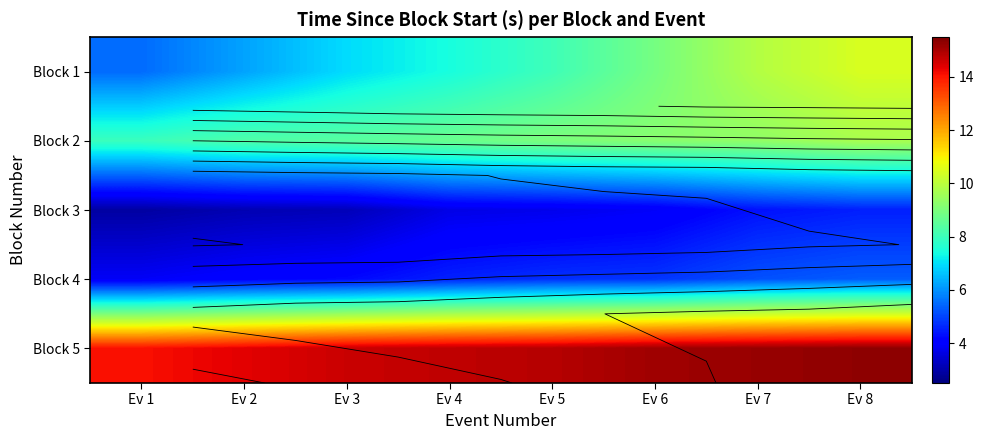

What is the difference between the Block 5 values at Ev 6 and Ev 3?

0.5